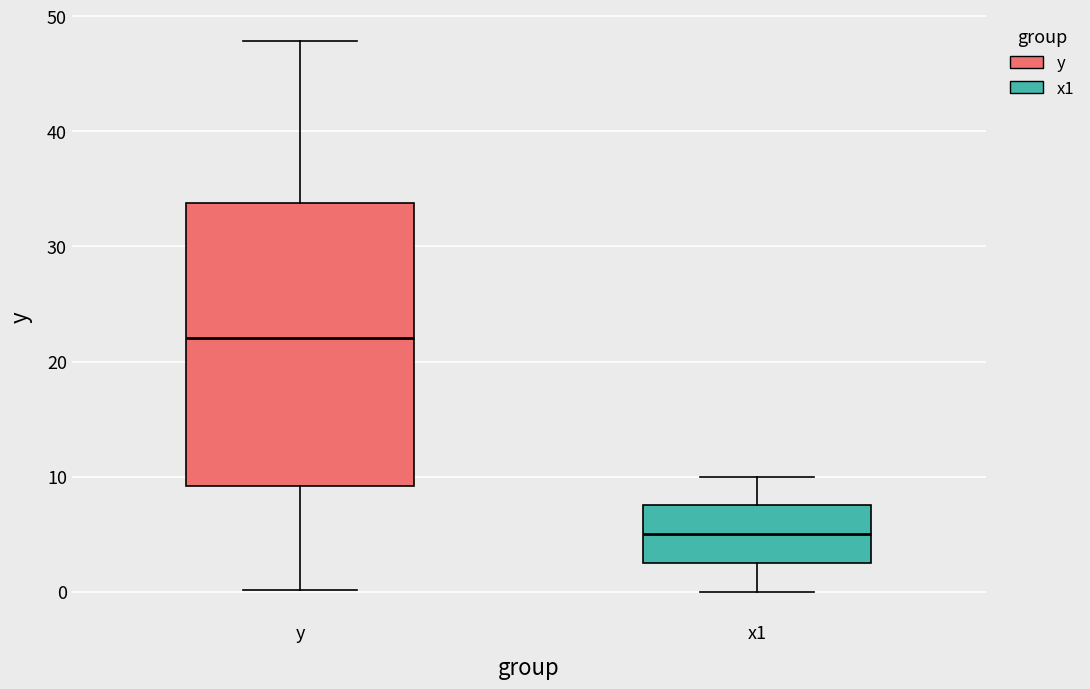

Which box's median line is the highest?

y